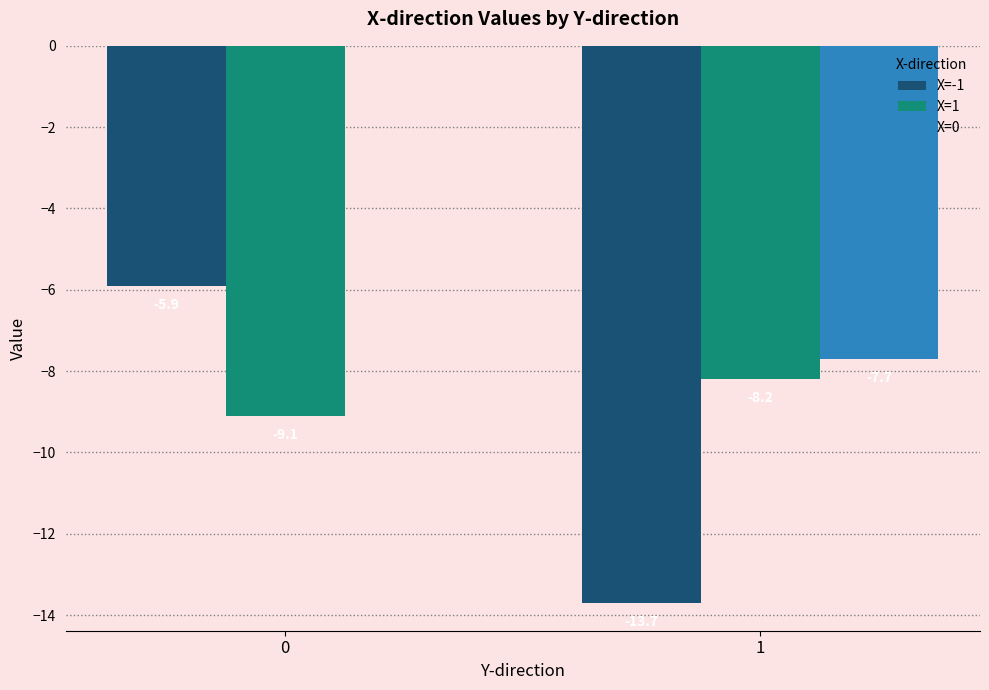

How many groups of bars are there?

2